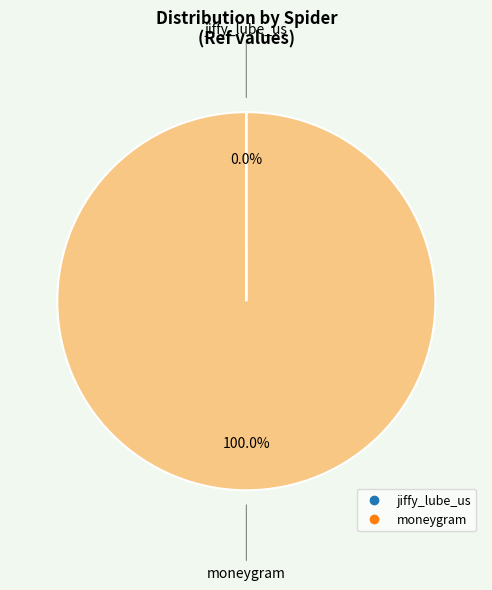

Which slice represents more than half of the pie?

moneygram